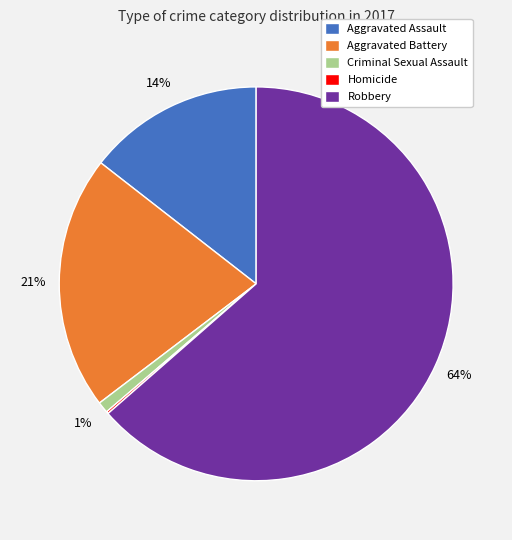

True or false: Aggravated Assault accounts for 27% of the total.

False